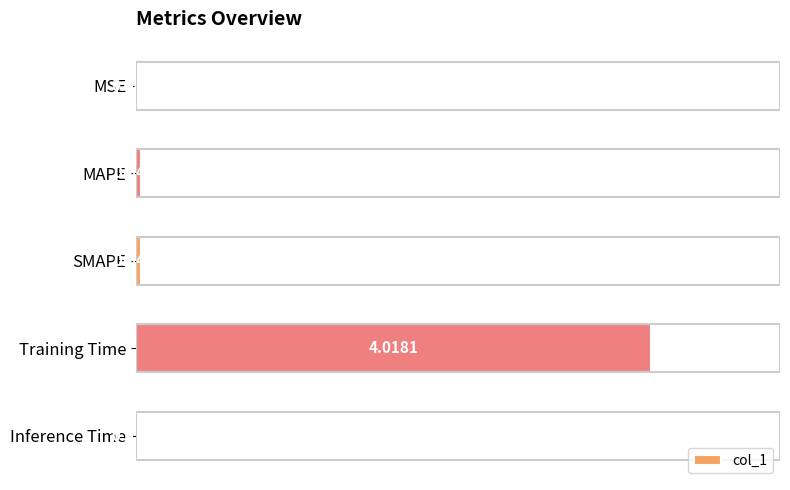

What is the average value?

0.8